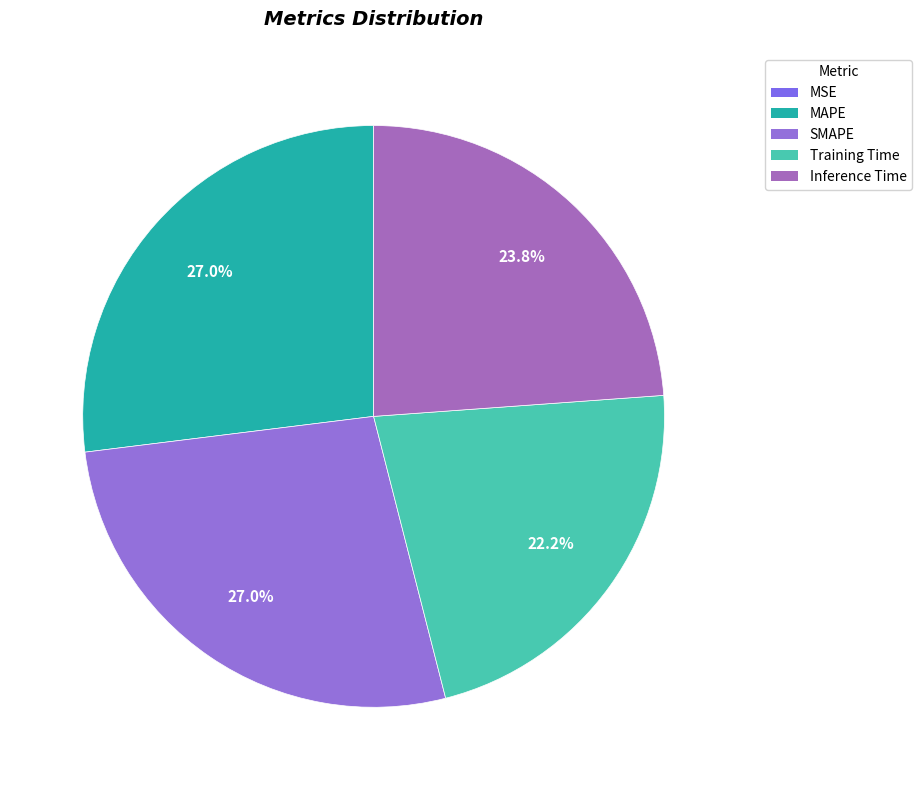

What percentage is the SMAPE slice, to the nearest percent?

27%